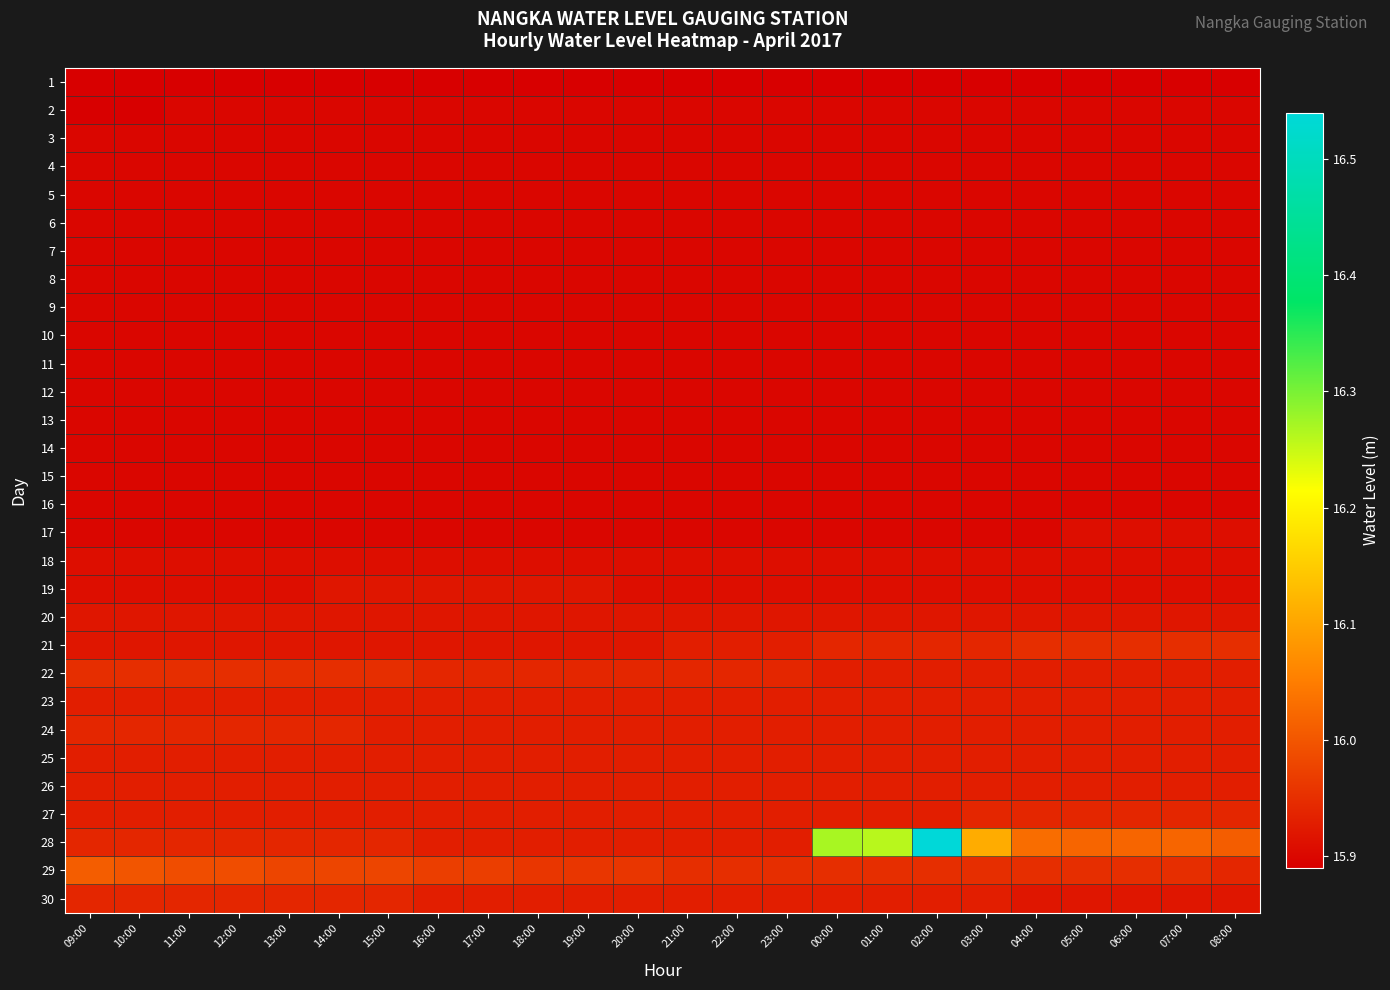

At 21:00, list the series in order from largest to smallest.

29, 22, 21, 23, 24, 25, 26, 27, 28, 30, 20, 18, 19, 2, 3, 4, 5, 6, 7, 8, 9, 10, 11, 12, 13, 14, 15, 16, 17, 1